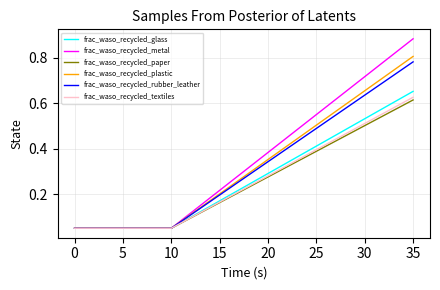

At how many categories does at least one series exceed 0?

36